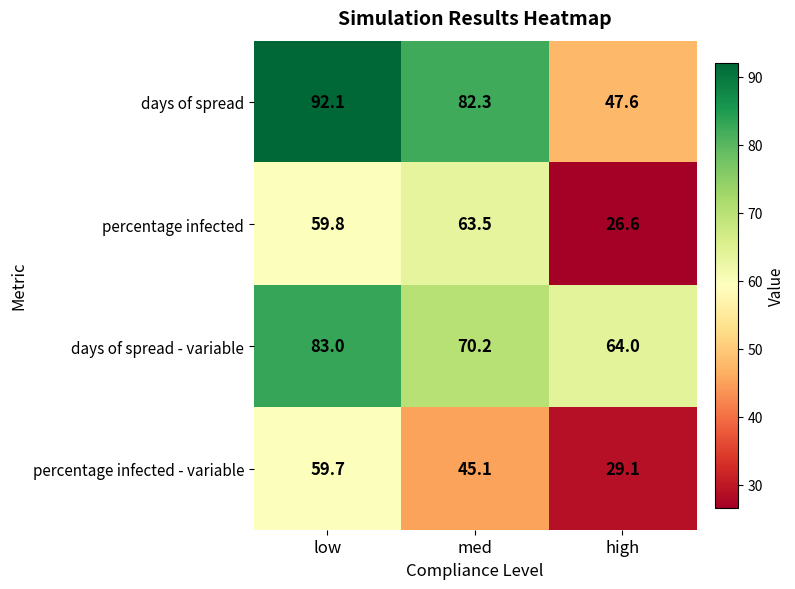

Which series has the largest range (max minus min)?

days of spread